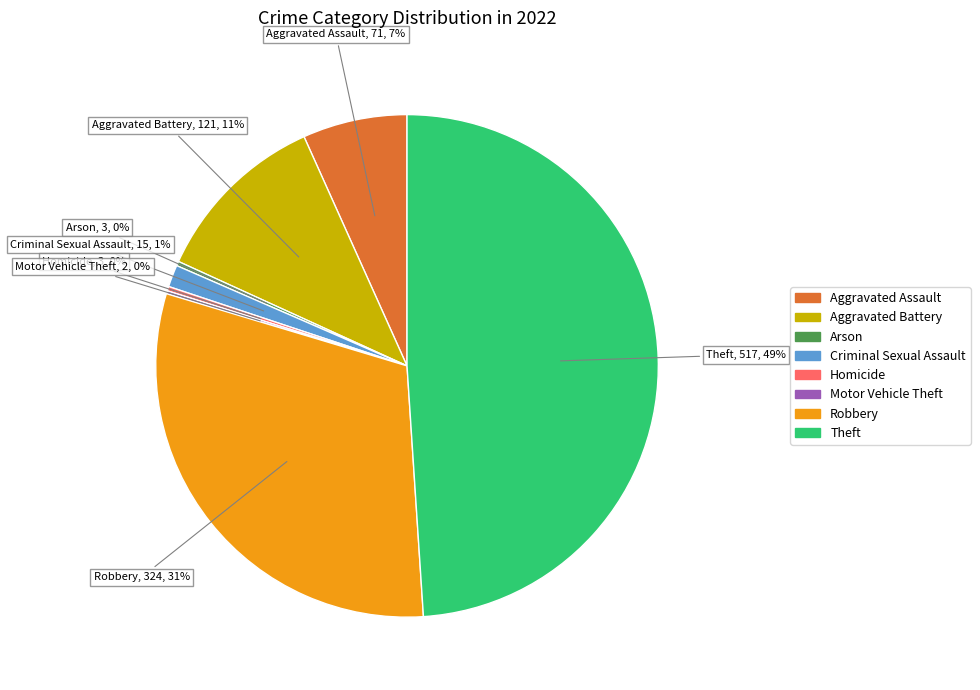

Does any single category account for the majority?

No